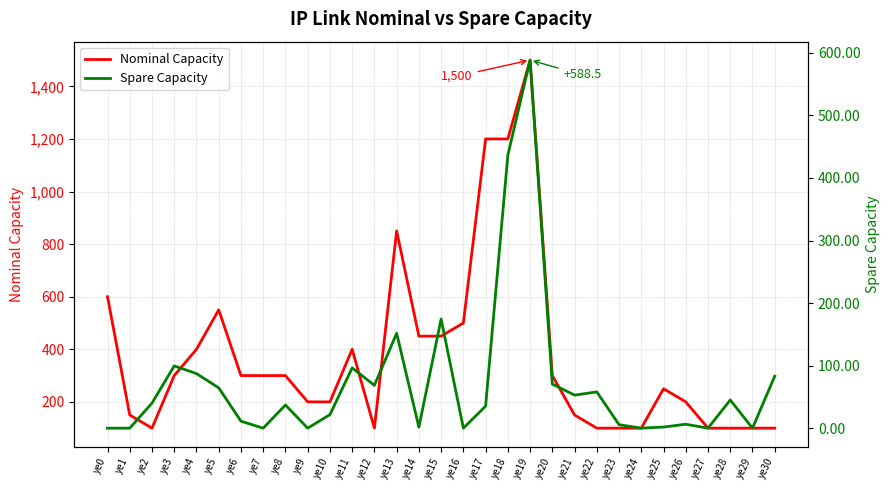

True or false: Spare Capacity and Nominal Capacity intersect in this chart.

False